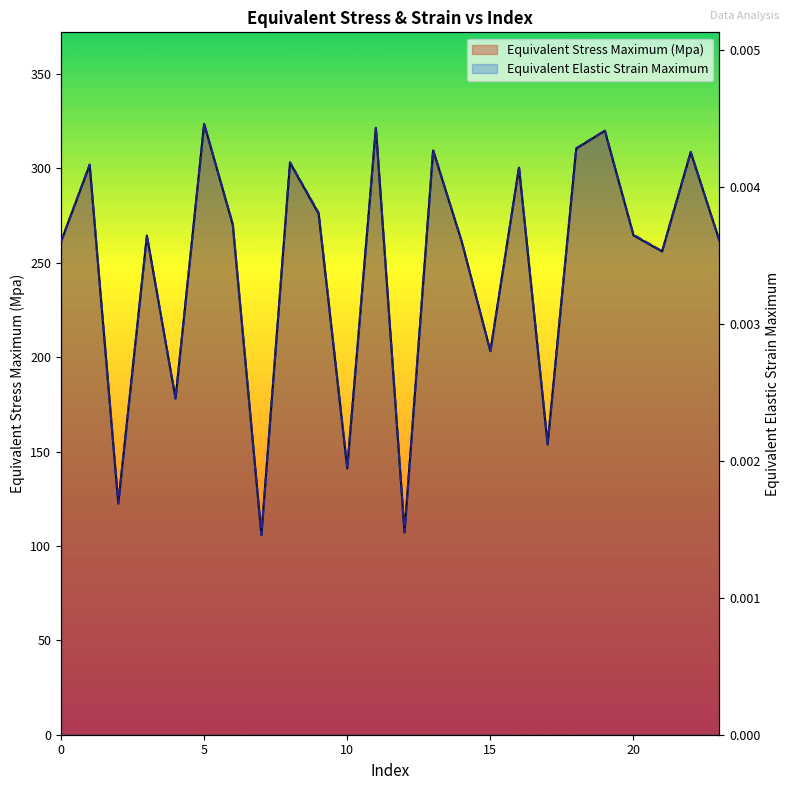

At 12, list the series in order from smallest to largest.

Equivalent Elastic Strain Maximum, Equivalent Stress Maximum (Mpa)